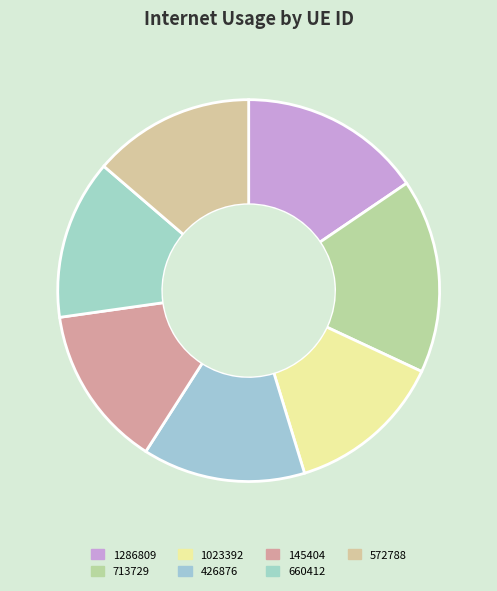

True or false: 145404 accounts for 6% of the total.

False